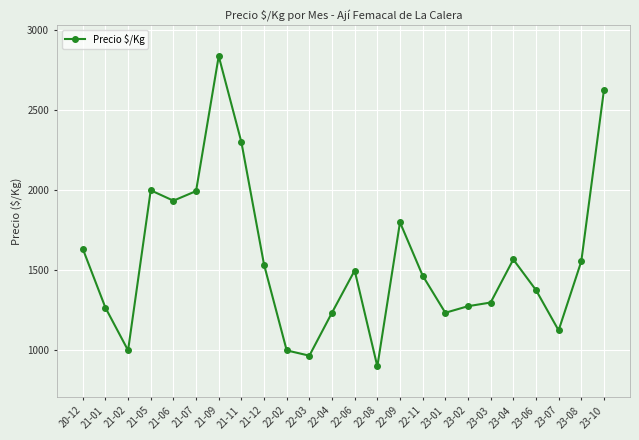

What is the approximate value at 21-05, to the nearest 10?

2000